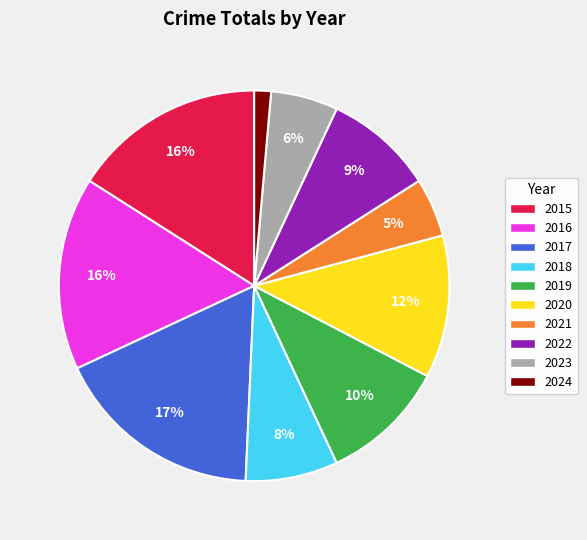

Which category has the smallest portion of the pie?

2024